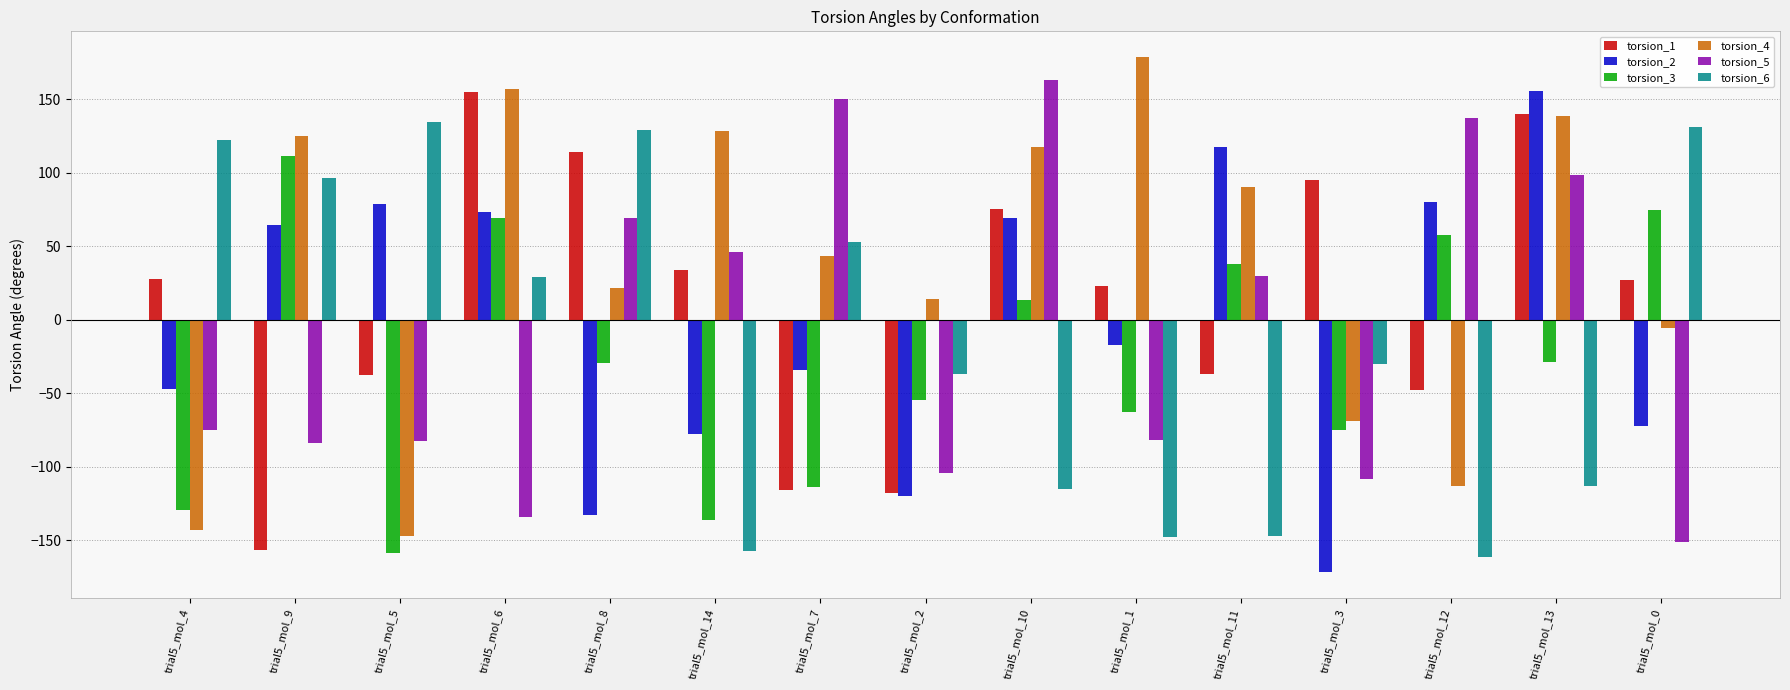

What is the difference between the second highest and minimum values in the torsion_2 series?

289.4